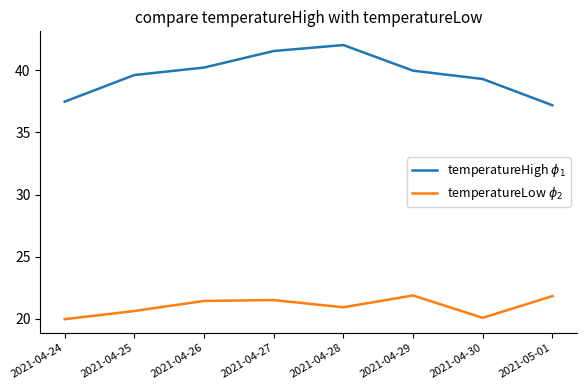

What is the total value across all series at 2021-04-24?

57.5